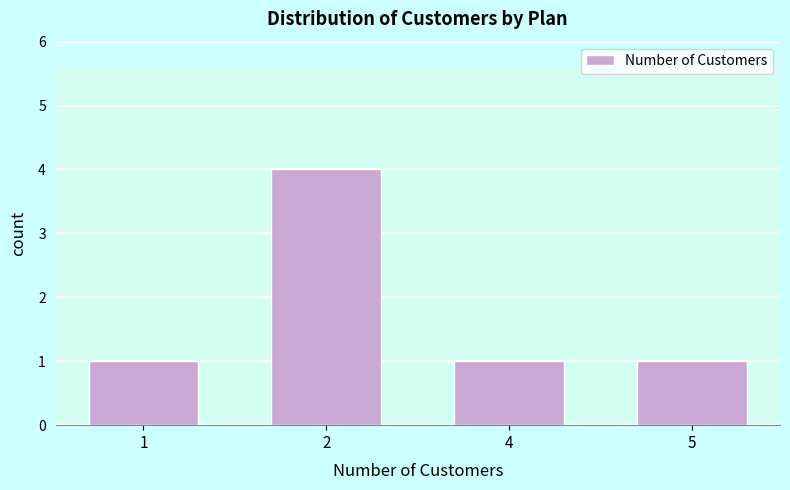

Reading right to left, transcribe all the data shown in this chart.

5=1	4=1	2=4	1=1